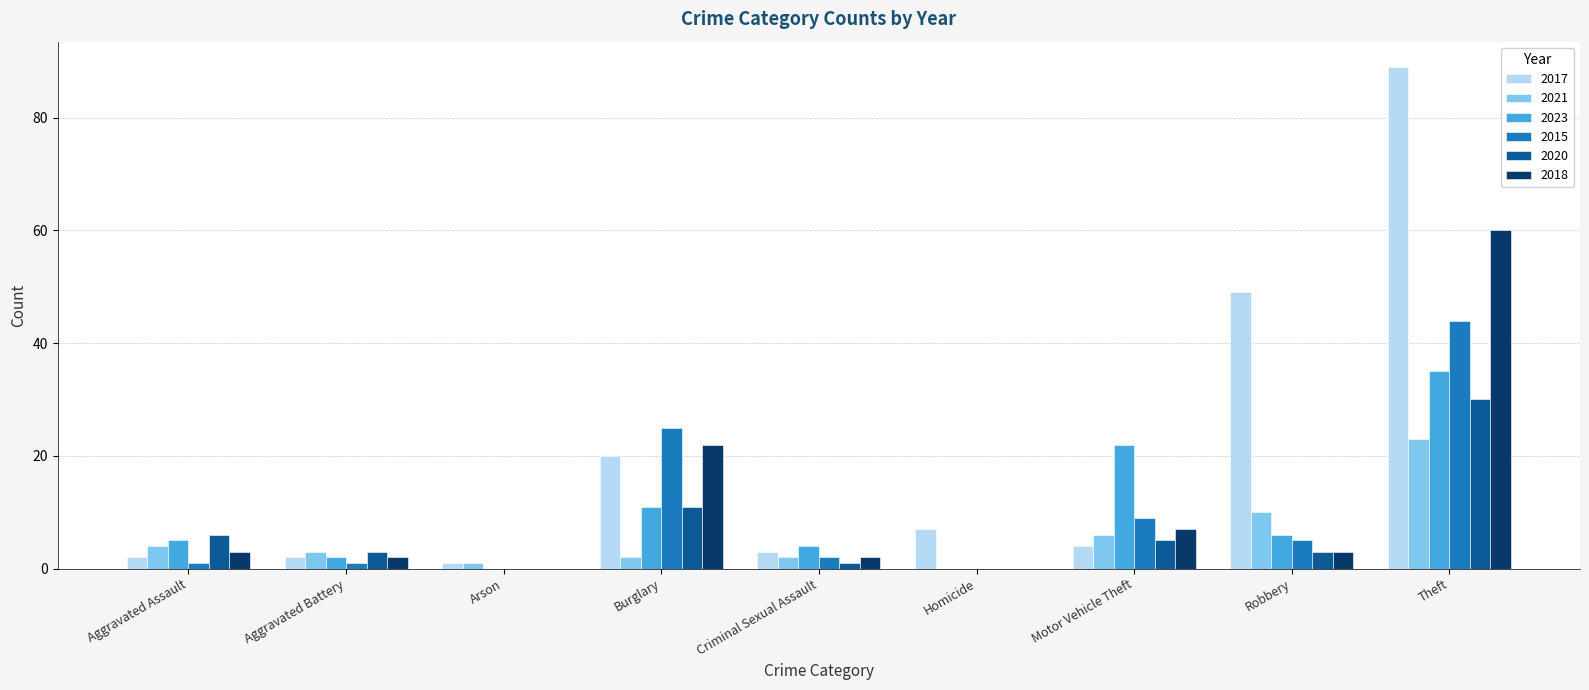

How many groups of bars are there?

9